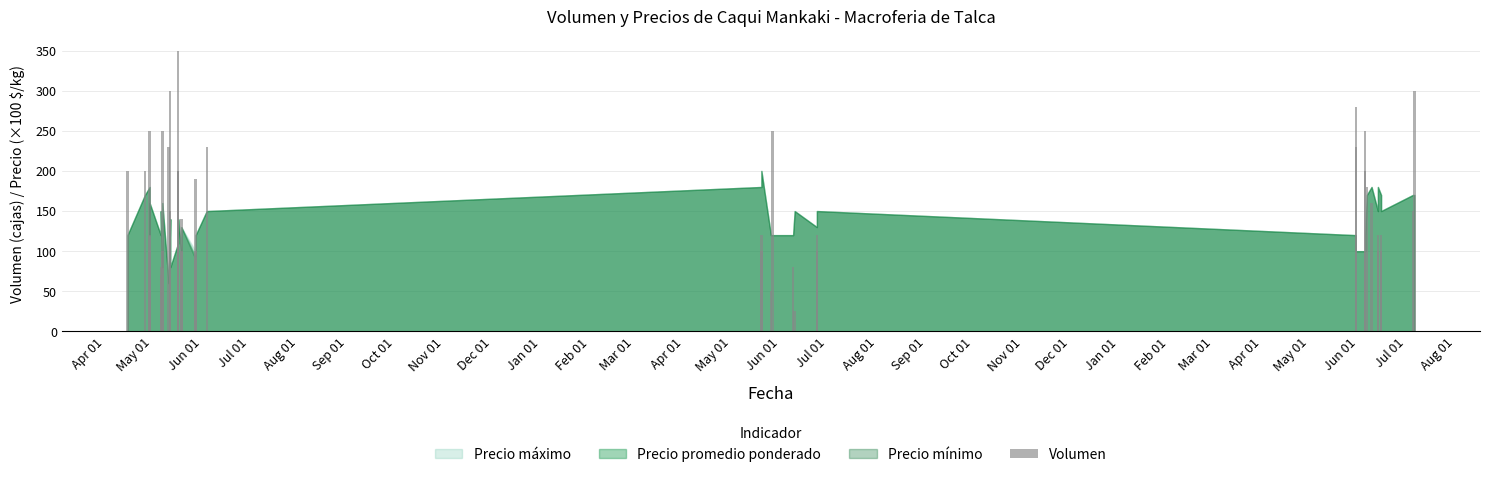

How many values exceed 150?

19